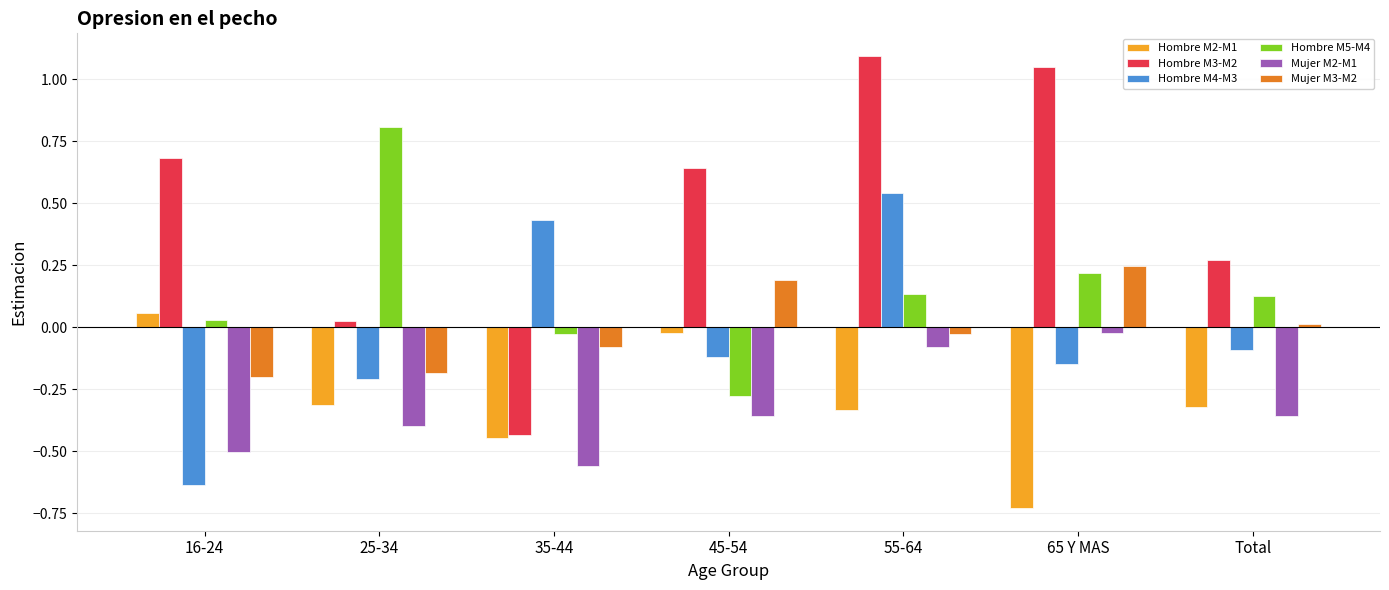

At which category is the sum across all series the highest?

55-64